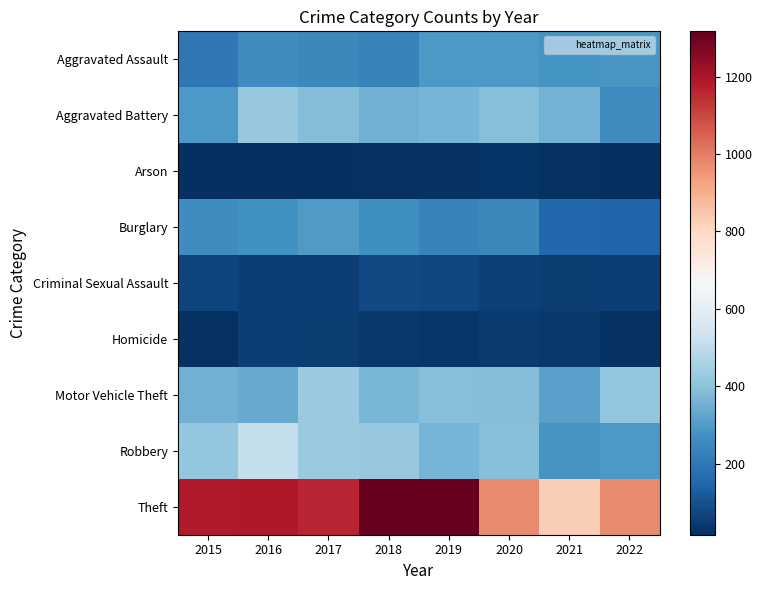

Which has a higher value, 2021 or 2018?

2021